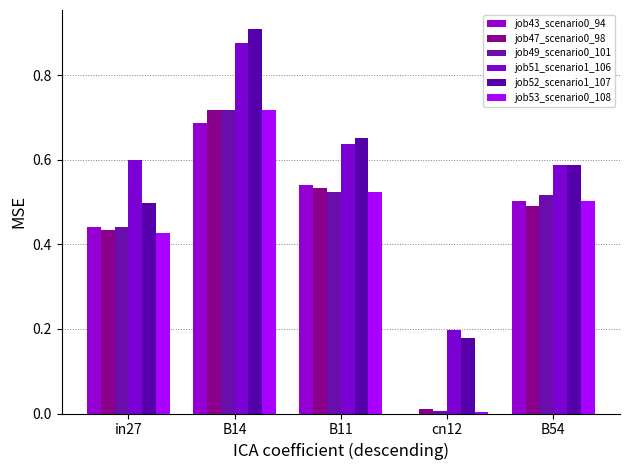

Reading left to right, what are all the values shown in this chart?

job43_scenario0_94: 0.4	0.7	0.5	0.0	0.5
job47_scenario0_98: 0.4	0.7	0.5	0.0	0.5
job49_scenario0_101: 0.4	0.7	0.5	0.0	0.5
job51_scenario1_106: 0.6	0.9	0.6	0.2	0.6
job52_scenario1_107: 0.5	0.9	0.7	0.2	0.6
job53_scenario0_108: 0.4	0.7	0.5	0.0	0.5